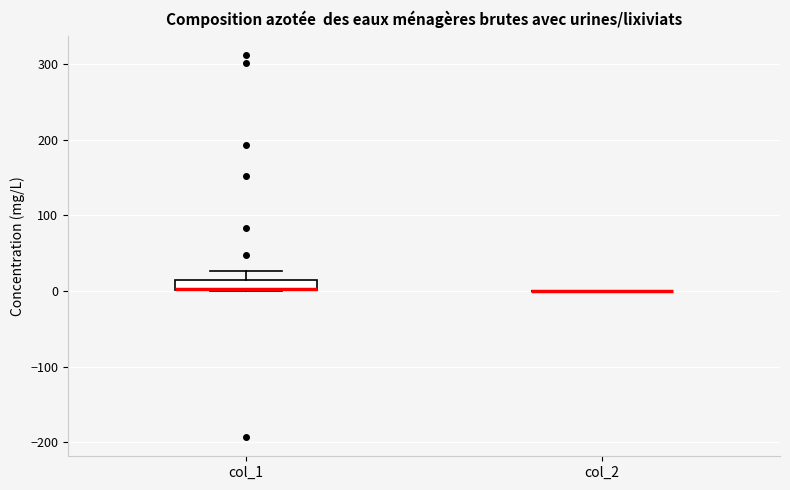

Comparing the boxes themselves (not the whiskers), which one is the tallest?

col_1